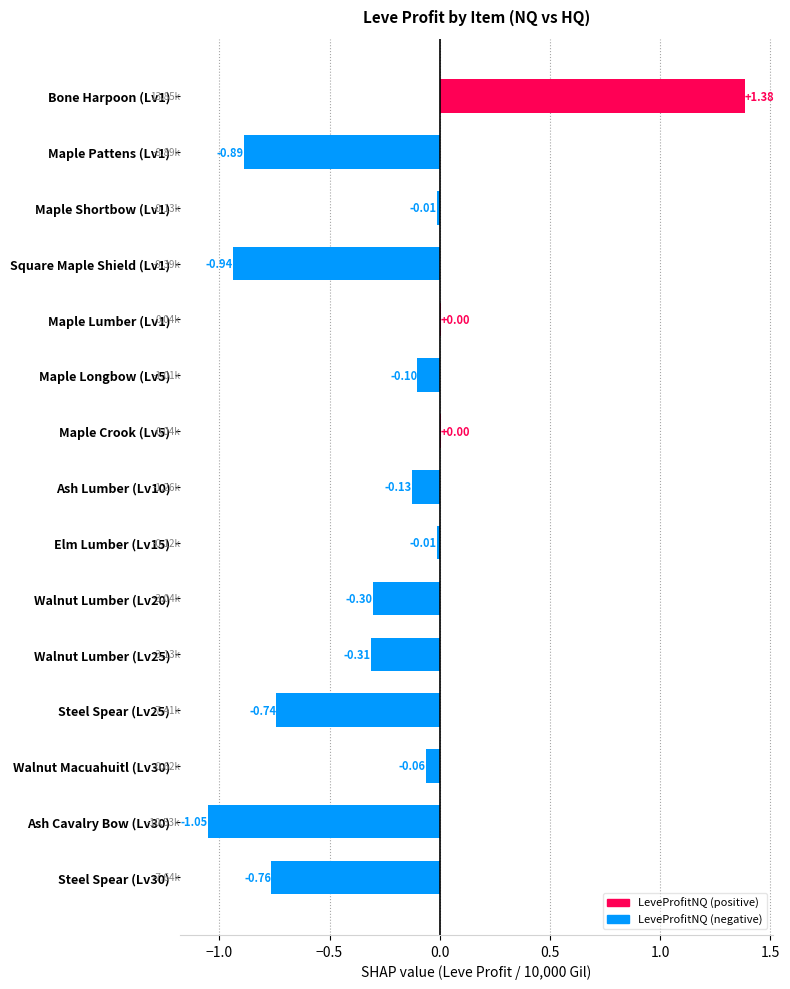

What is the sum of all values?

-3.9